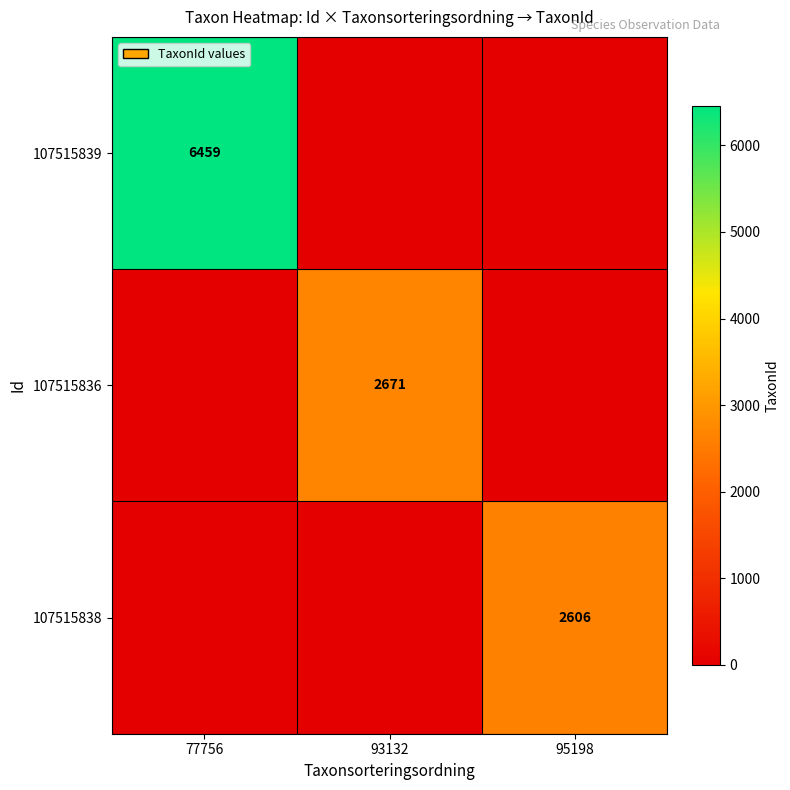

How many data points in 107515838 are above 0?

1